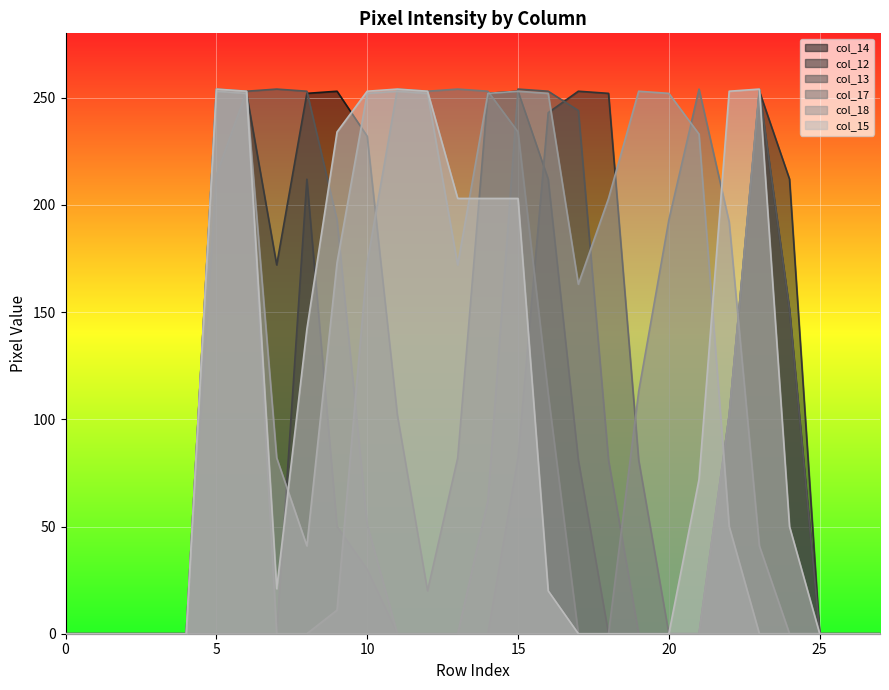

The col_13 series shows 0 at 20. True or false?

True